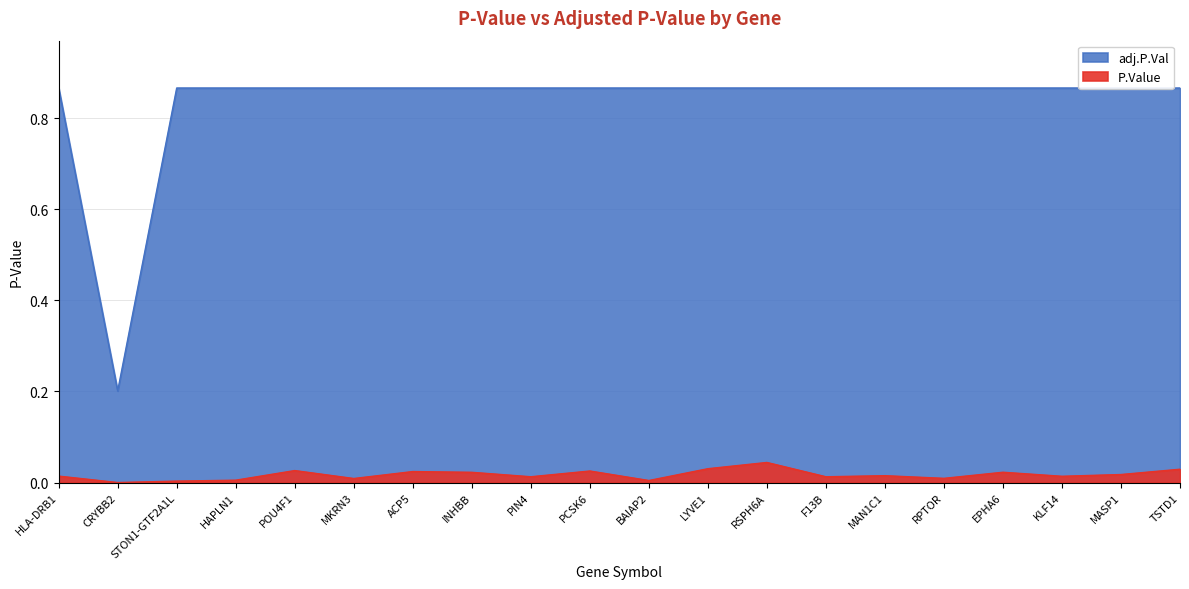

True or false: P.Value has more than 1 points higher than both neighbors.

True